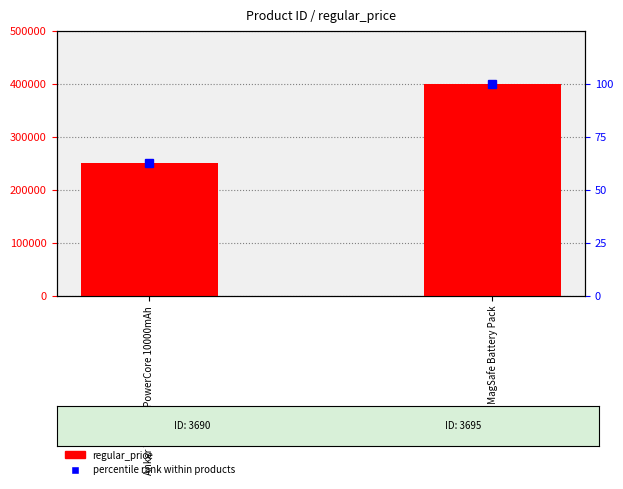

What is the difference between the maximum and minimum values in the regular_price series?

150000.0